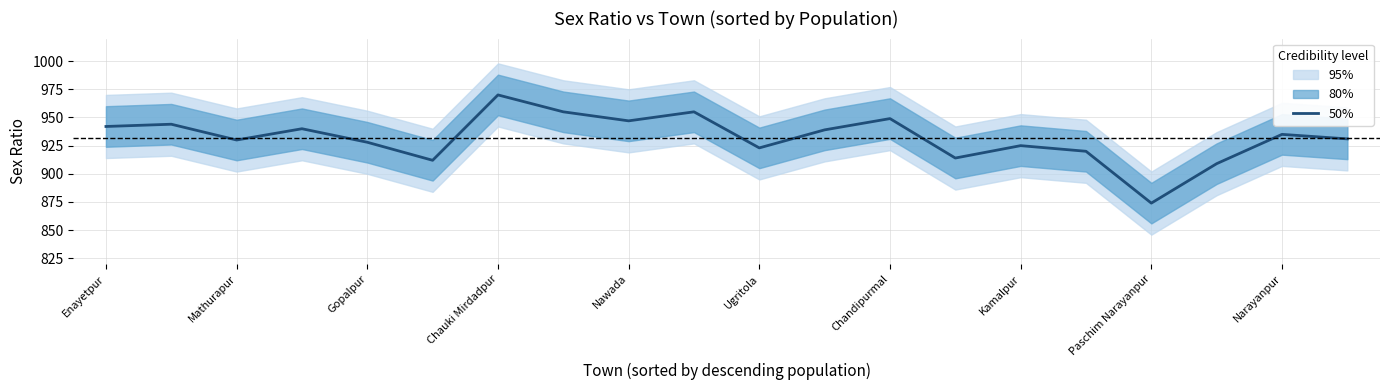

Reading left to right, transcribe all the data shown in this chart.

942	944	930	940	928	912	970	955	947	955	923	939	949	914	925	920	874	909	935	931